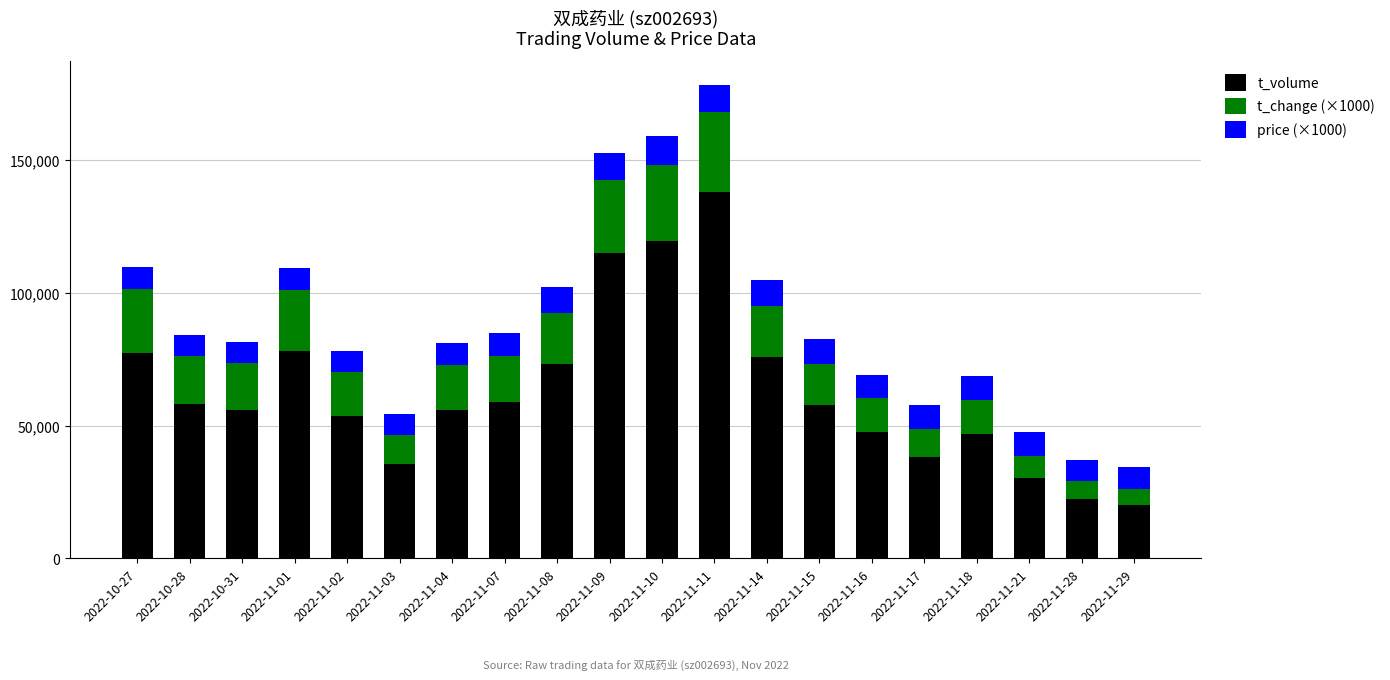

The value of t_volume at 2022-11-01 is 48147. True or false?

False